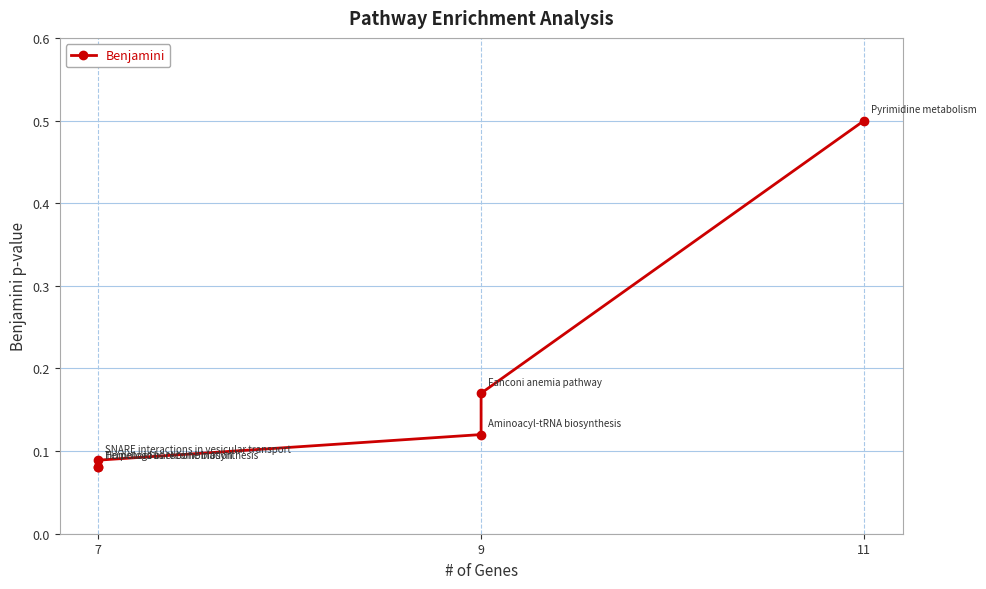

Reading left to right, what are all the values shown in this chart?

0.1	0.1	0.1	0.1	0.2	0.5